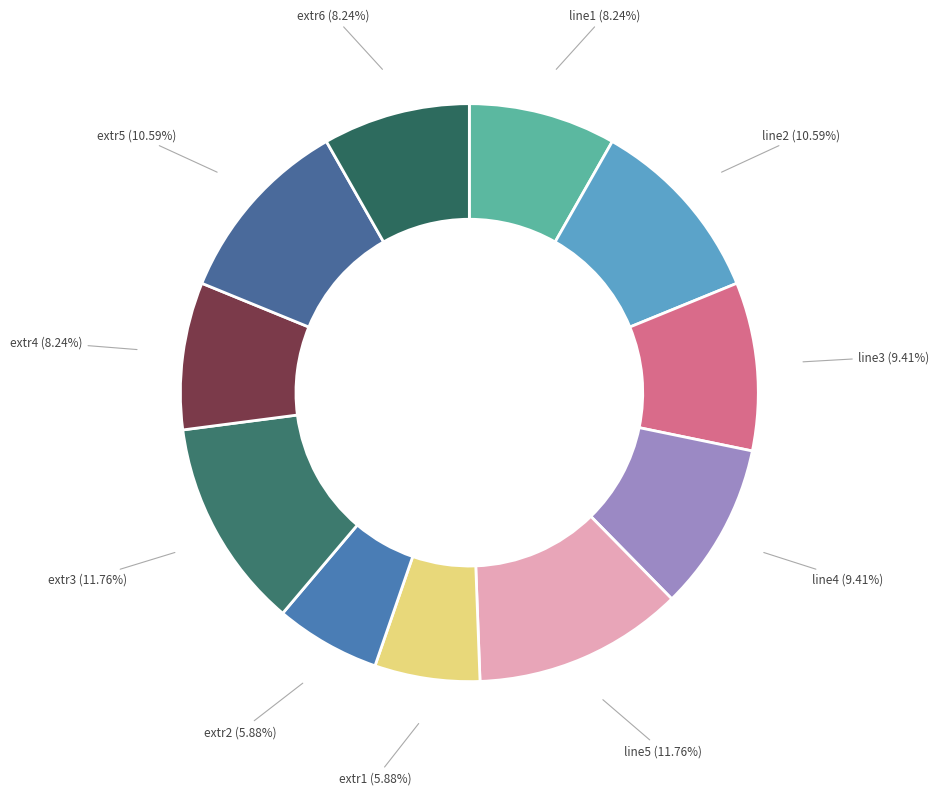

How many slices are in this pie chart?

11